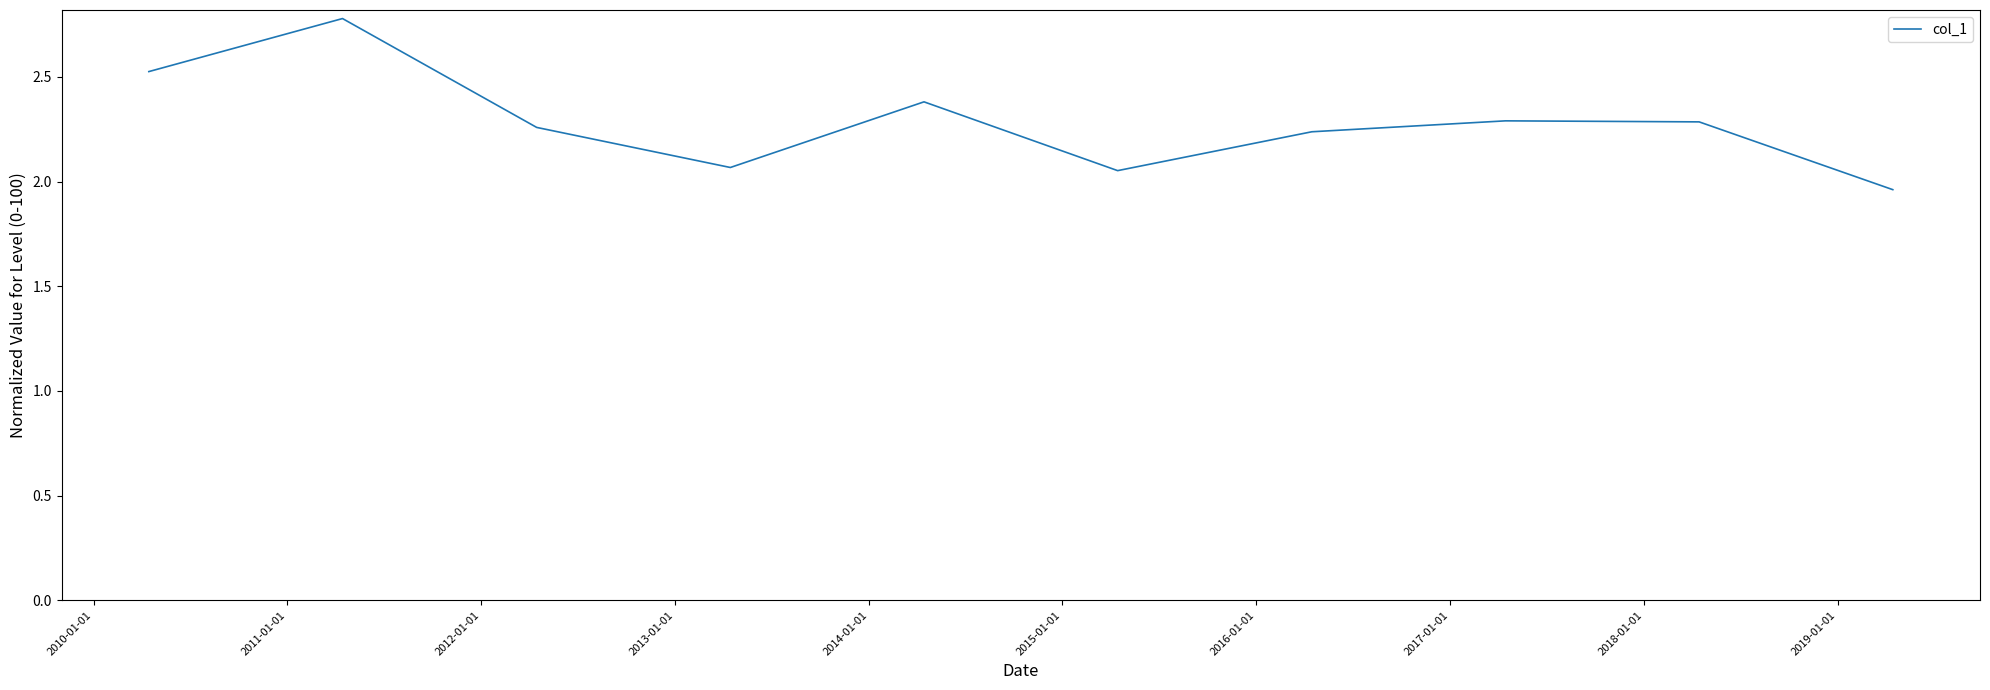

How many lines are shown in the chart?

1